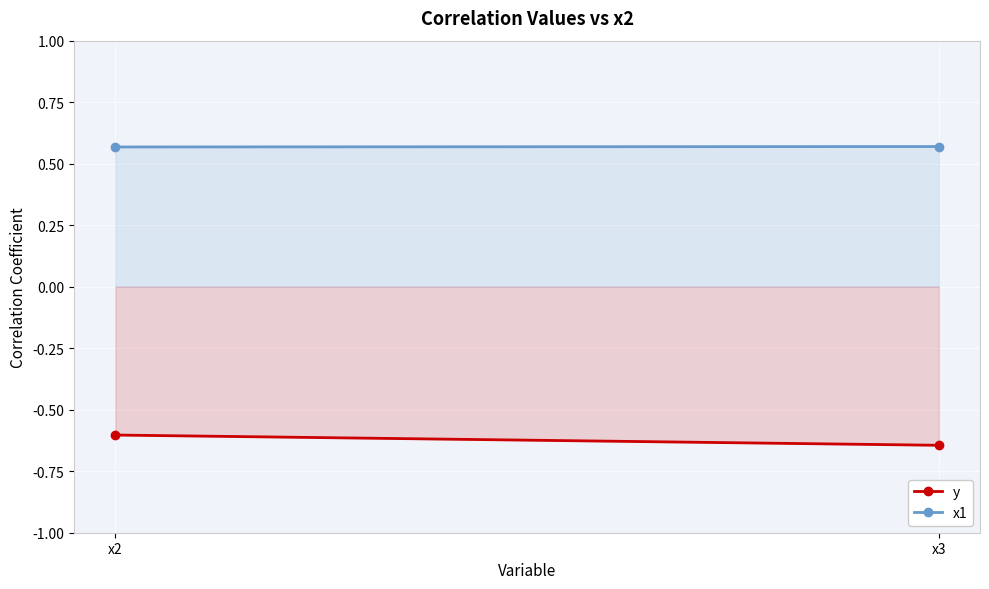

Rank the series by their average value, from lowest to highest.

y, x1